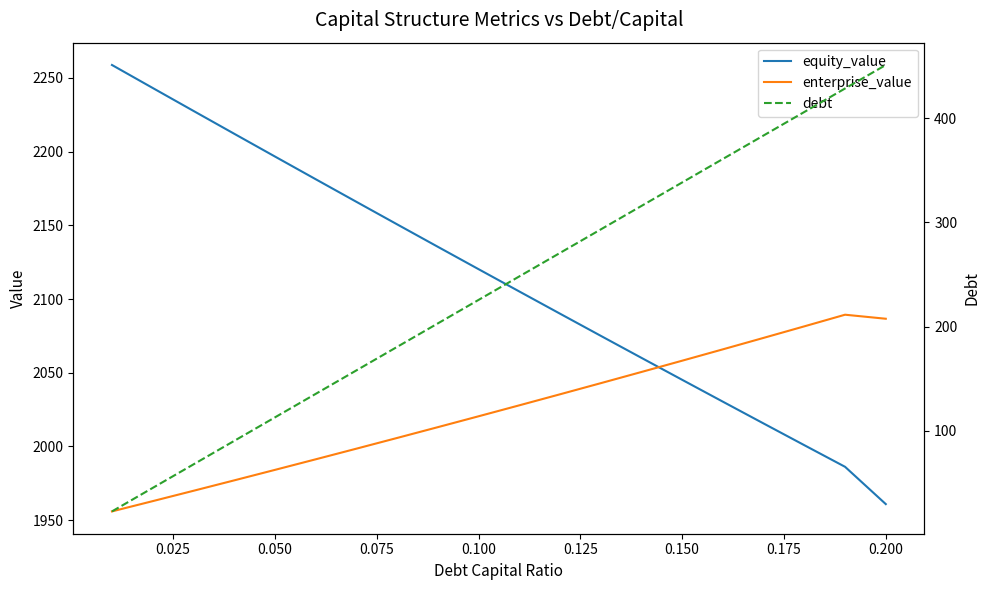

How many lines are shown in the chart?

3